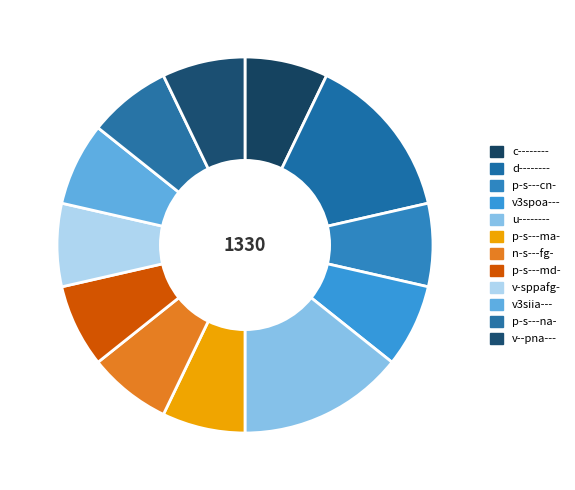

Does p-s---md- represent more than half of the total?

No